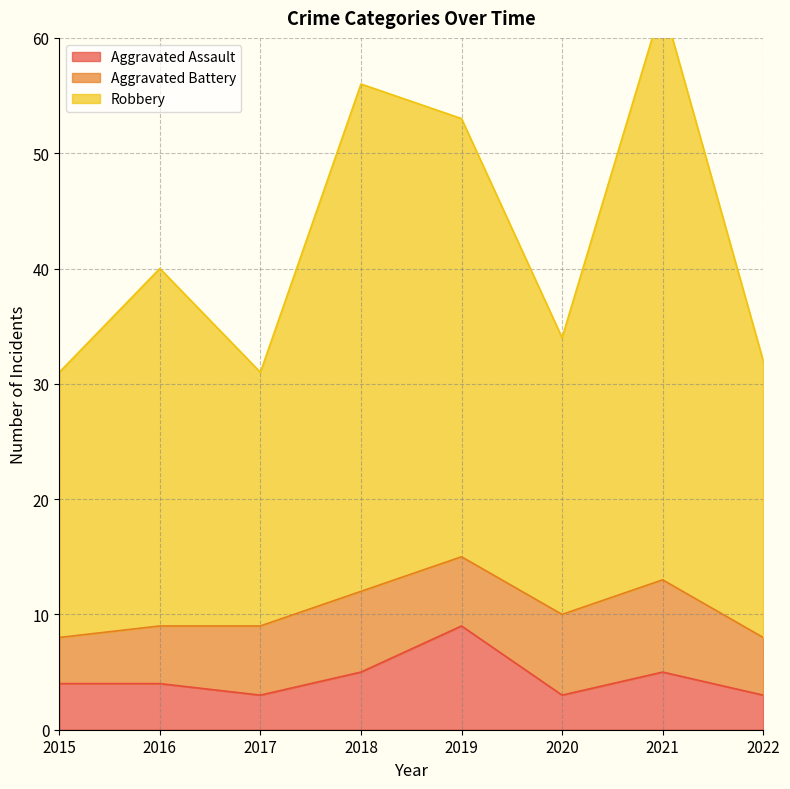

The value of Aggravated Assault at 2021 is 5. True or false?

True